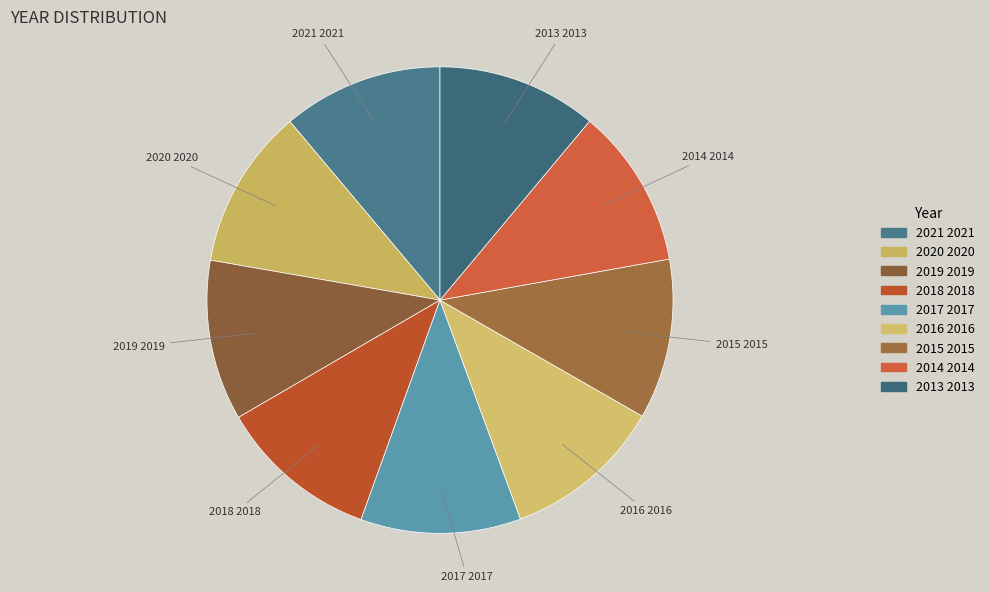

Does 2018 represent more than half of the total?

No